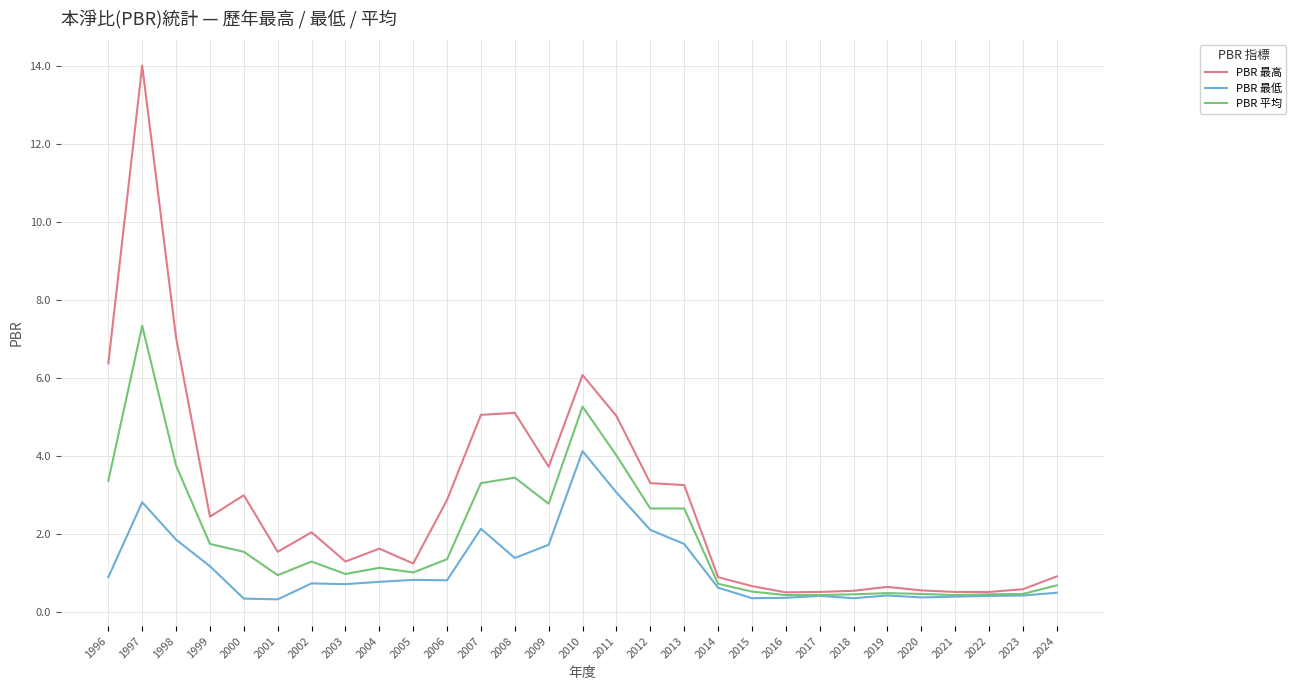

List the series in order of their overall mean, lowest first.

PBR 最低, PBR 平均, PBR 最高